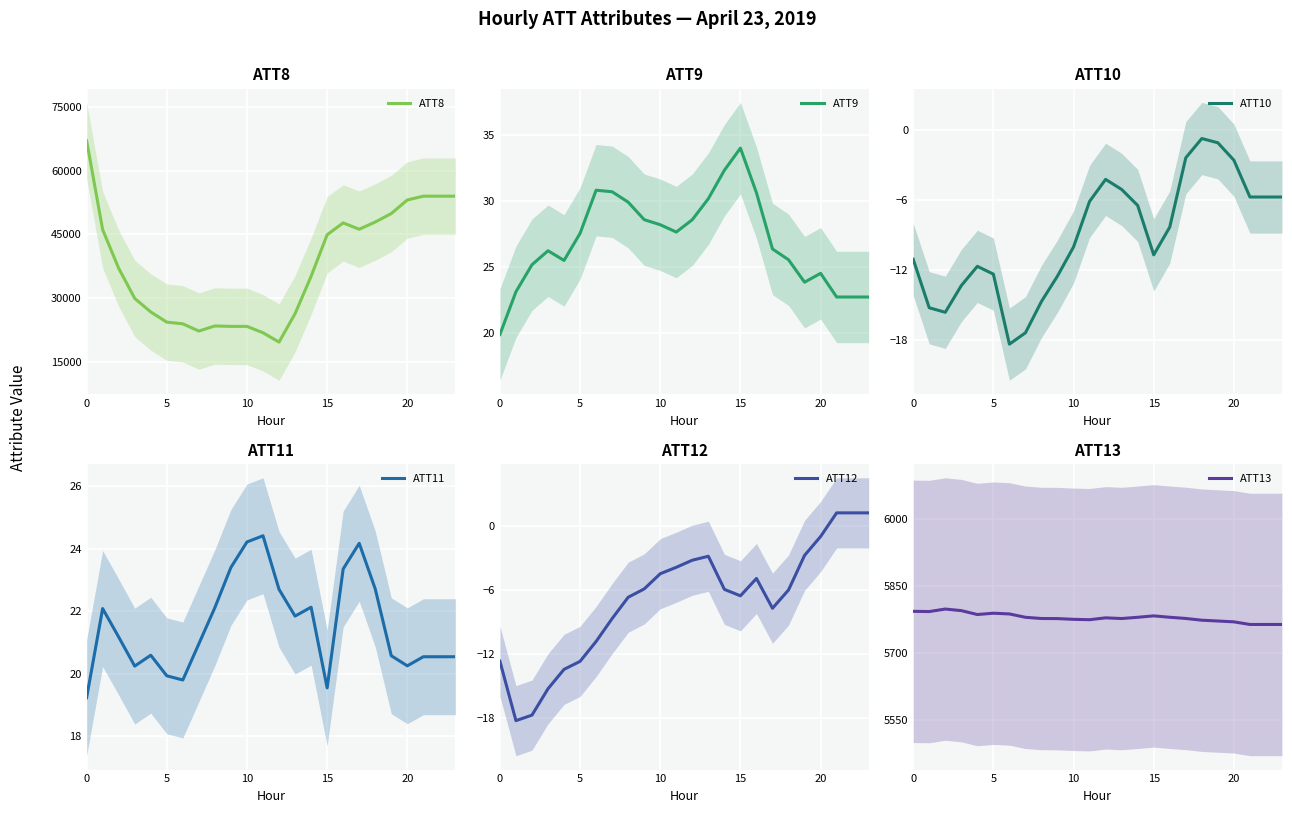

True or false: ATT12 has a value of -3.2 at 12.

True